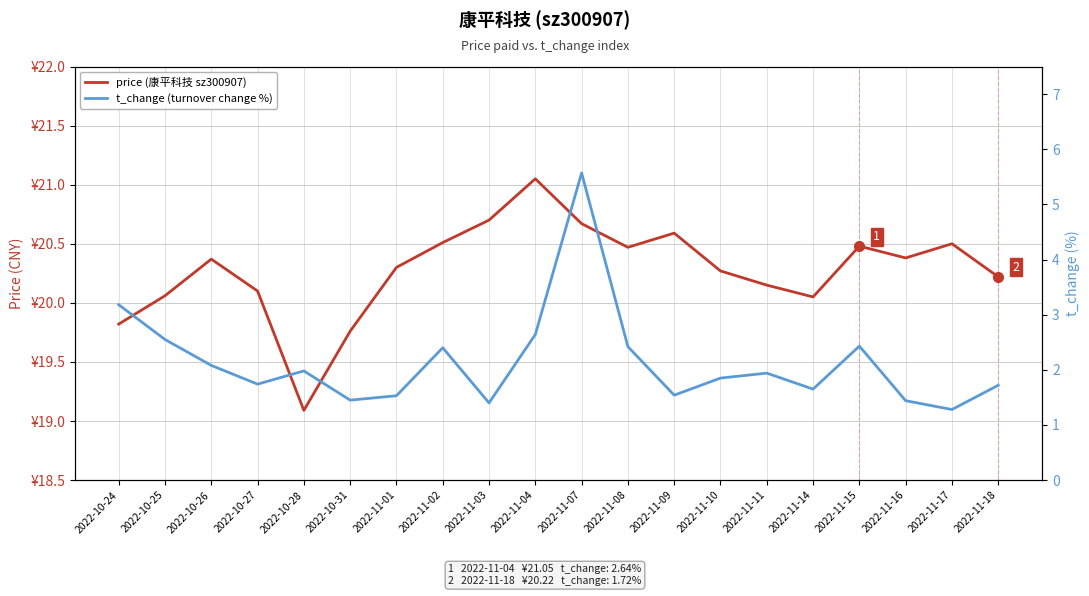

What is the smallest value displayed?

1.3